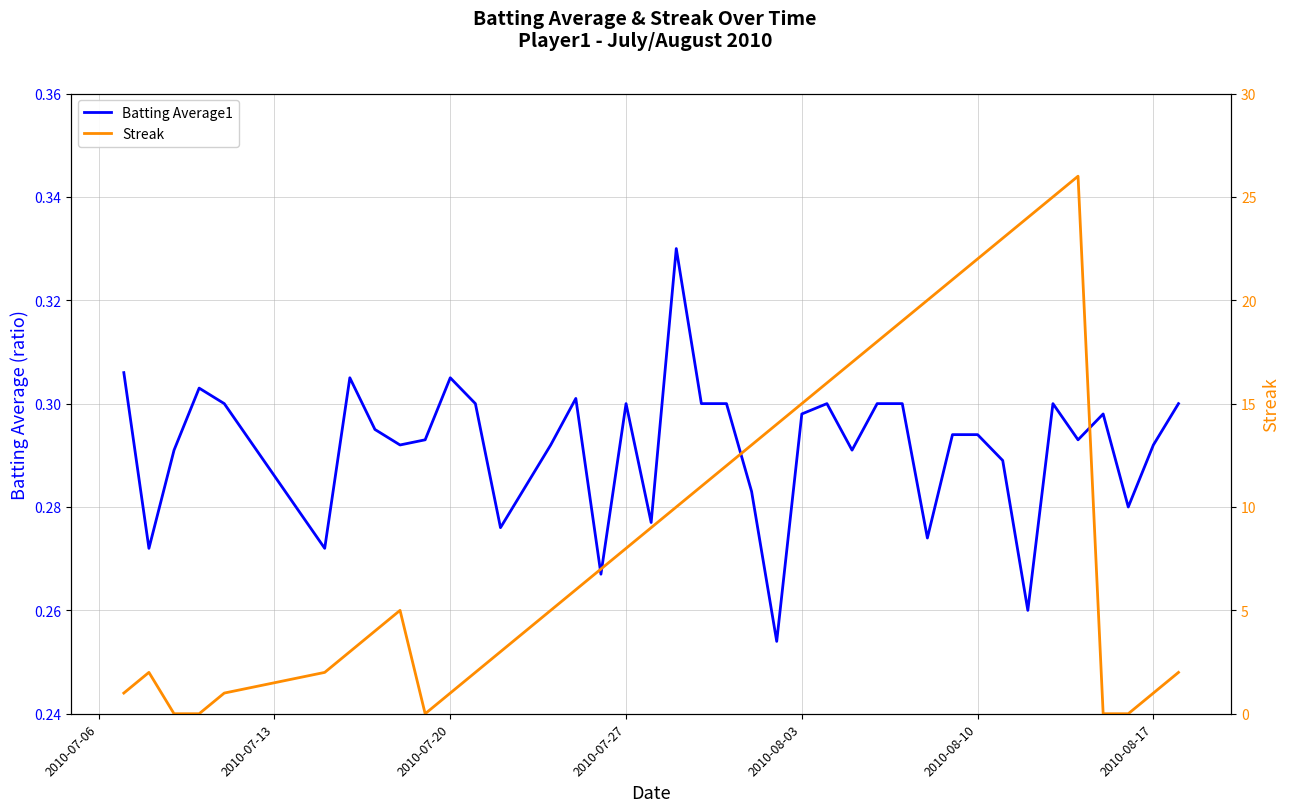

What is the value of the Batting Average1 point at the 7th from the left?

0.3